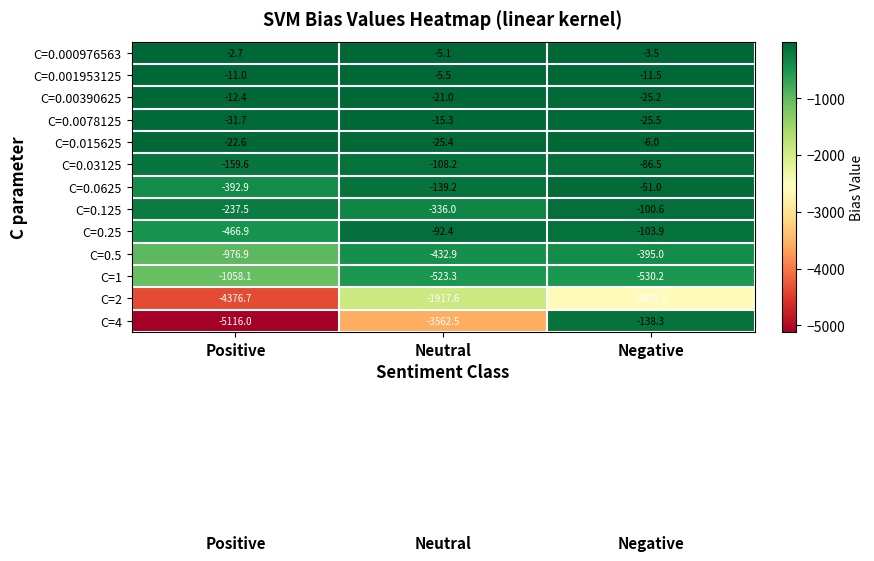

Is the value of C=4 at Positive greater than the value of C=0.0078125 at Neutral?

No